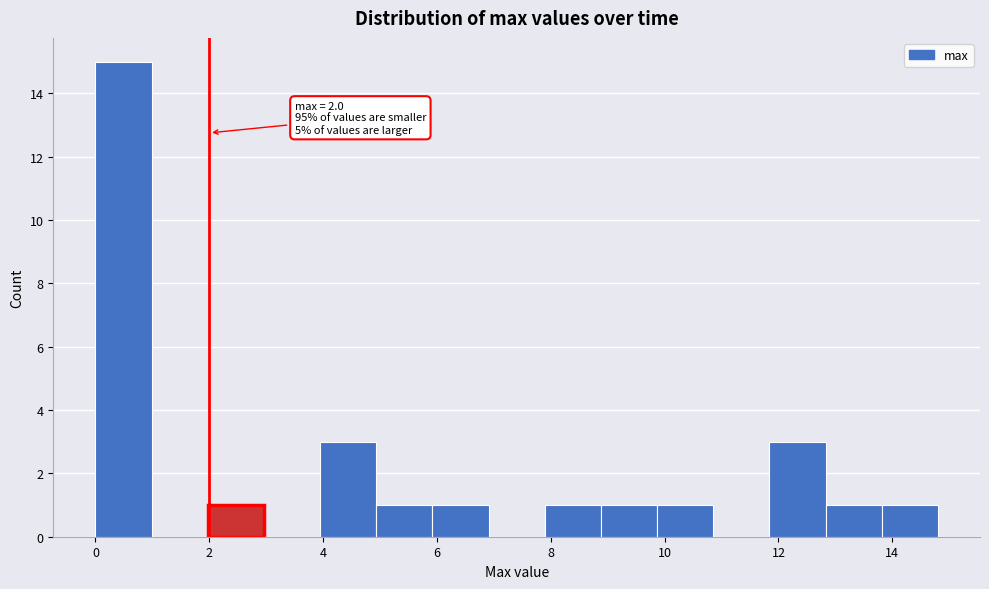

Which range on the x-axis has the tallest bar?

0.0 to 1.0